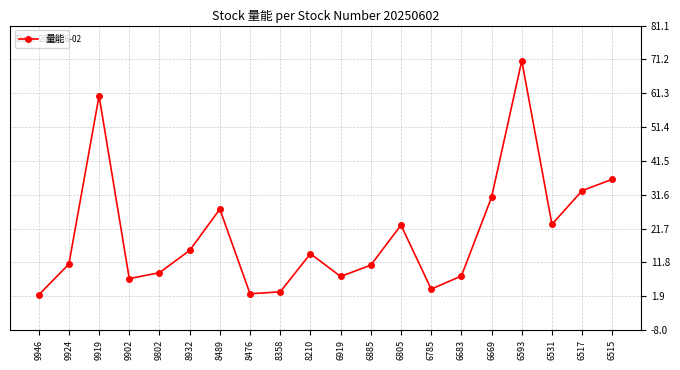

What is the greatest value displayed?

70.8